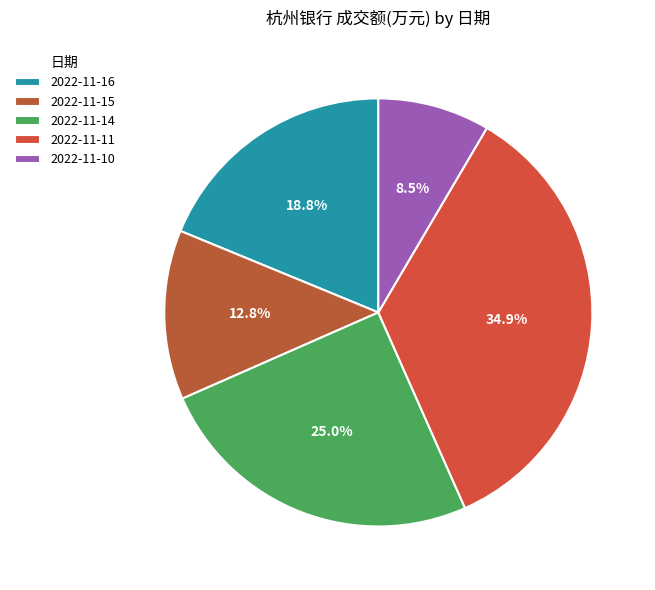

Is it true that 2022-11-11 is 24% of the pie?

False